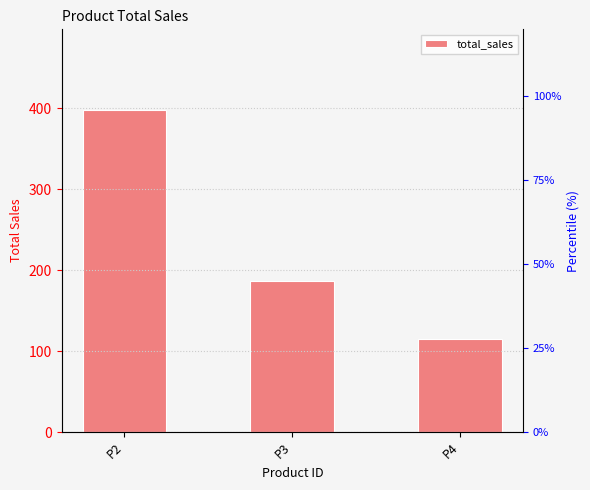

What is the sum of all values?

699.7